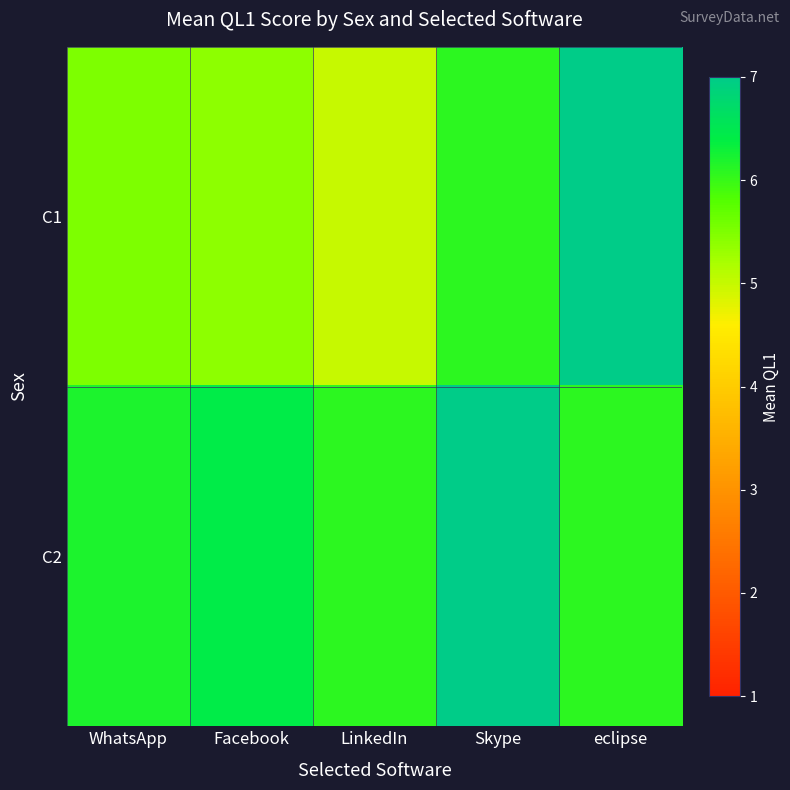

Reading left to right, extract all data points from this chart.

C1: WhatsApp=5.5	Facebook=5.4	LinkedIn=5.0	Skype=6.1	eclipse=7.0
C2: WhatsApp=6.2	Facebook=6.4	LinkedIn=6.1	Skype=7.0	eclipse=6.1